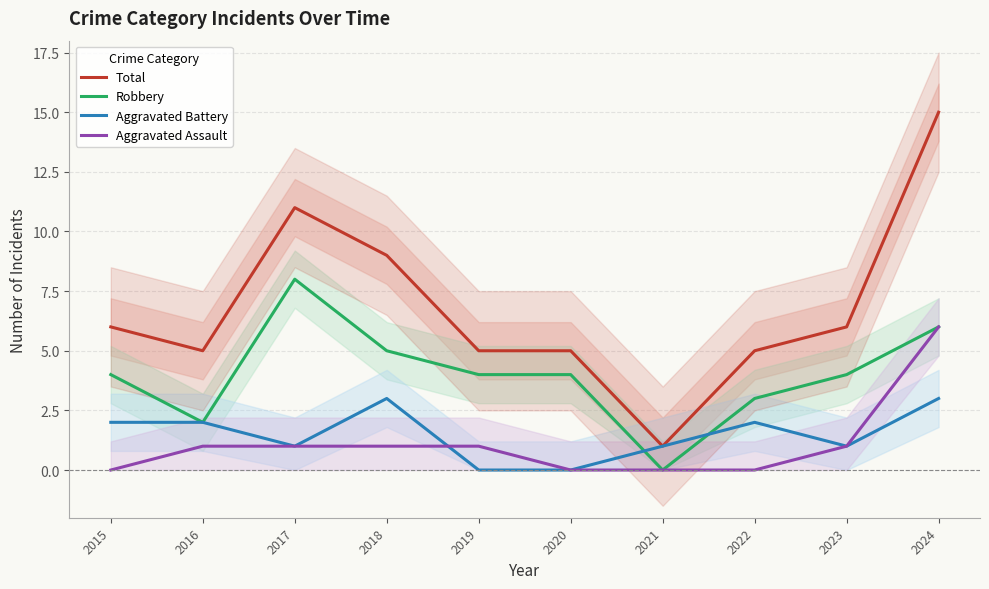

Reading right to left, extract all data points from this chart.

Total: 15	6	5	1	5	5	9	11	5	6
Robbery: 6	4	3	0	4	4	5	8	2	4
Aggravated Battery: 3	1	2	1	0	0	3	1	2	2
Aggravated Assault: 6	1	0	0	0	1	1	1	1	0